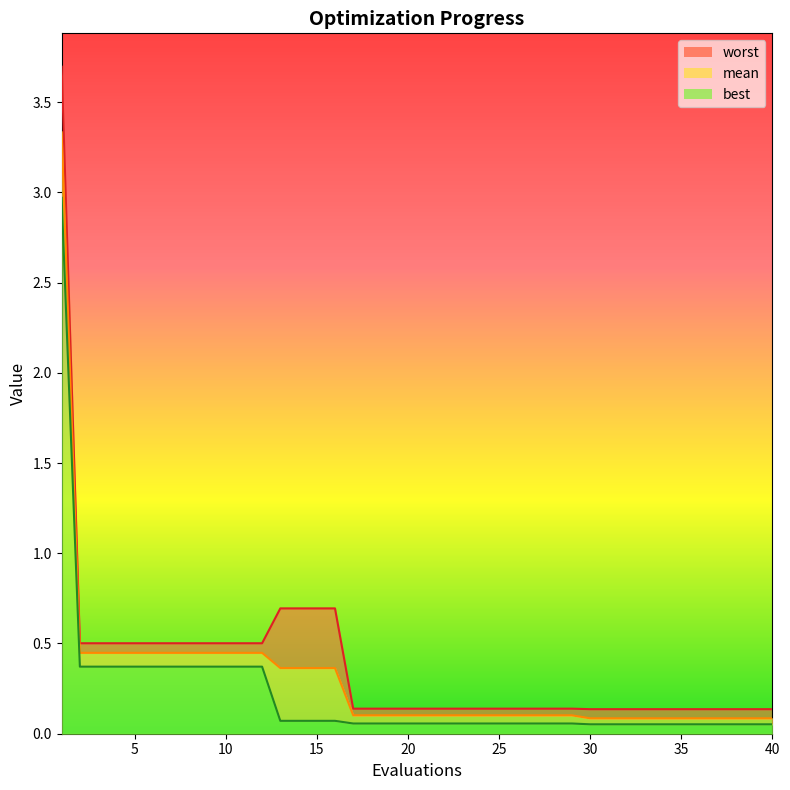

What is the sum of all mean values?

12.0